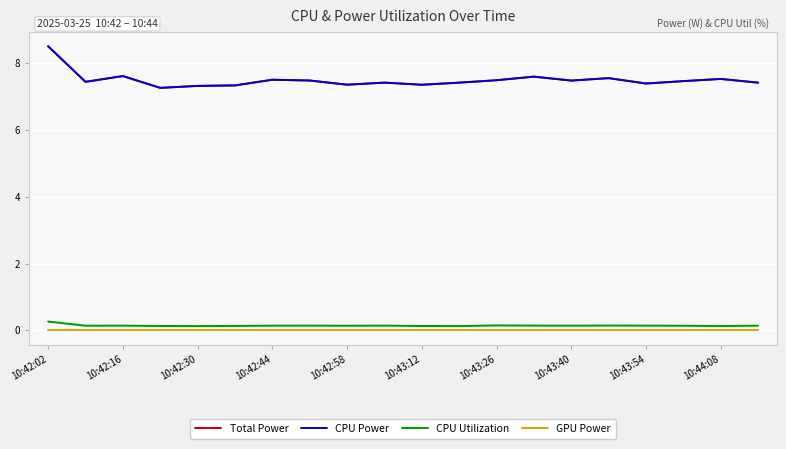

True or false: CPU Power and GPU Power cross at least once.

False